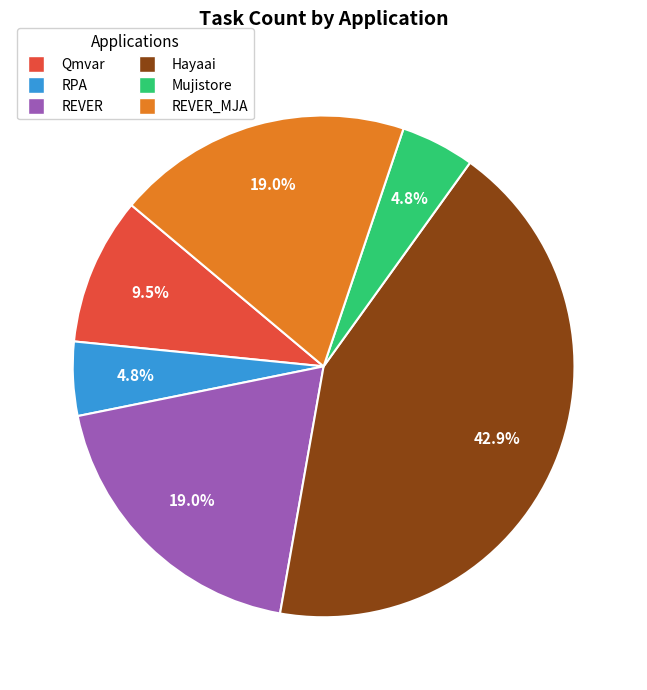

How many slices are in this pie chart?

6